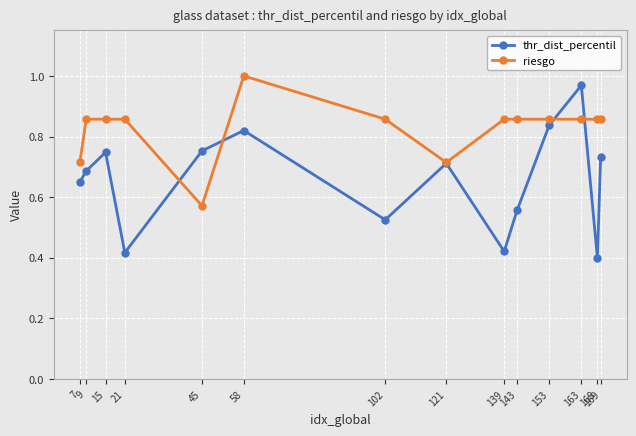

How many series are shown in this chart?

2